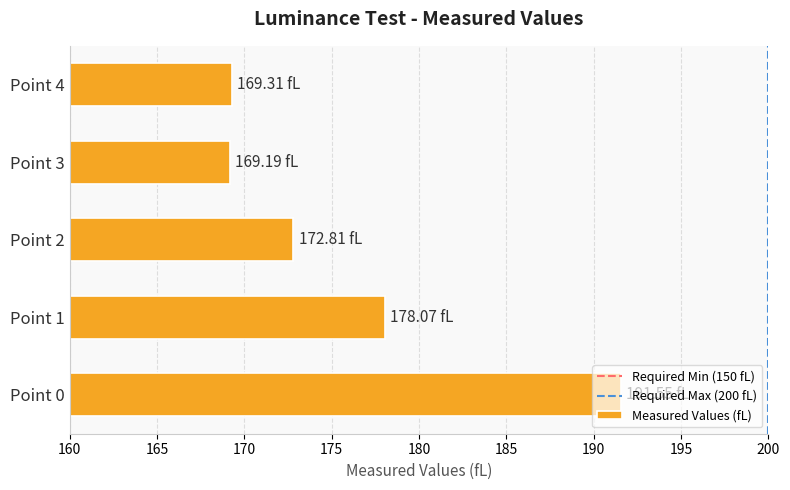

Where is the data nearest to the value 180?

Point 1